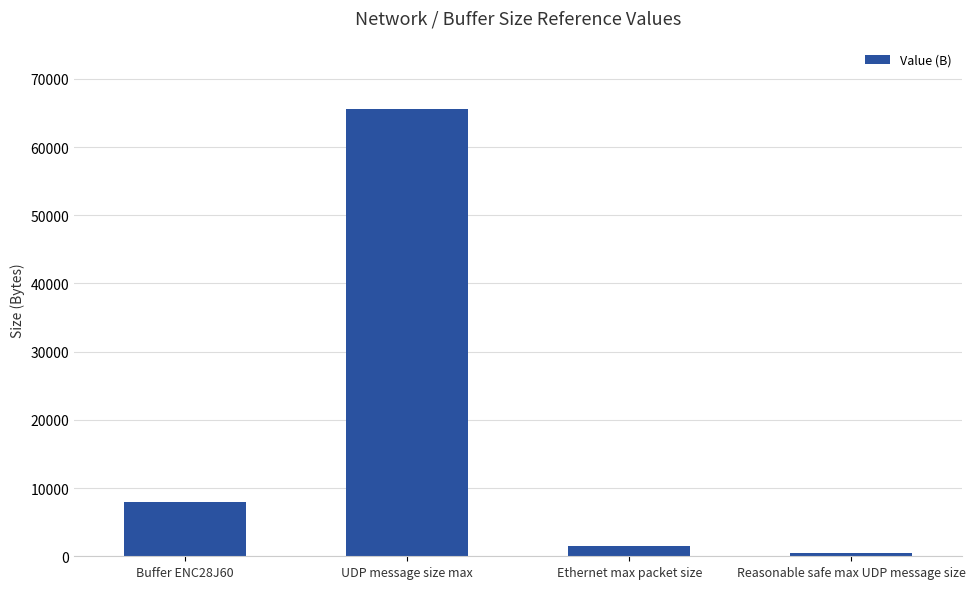

What is the difference between the second highest and second lowest values?

6500